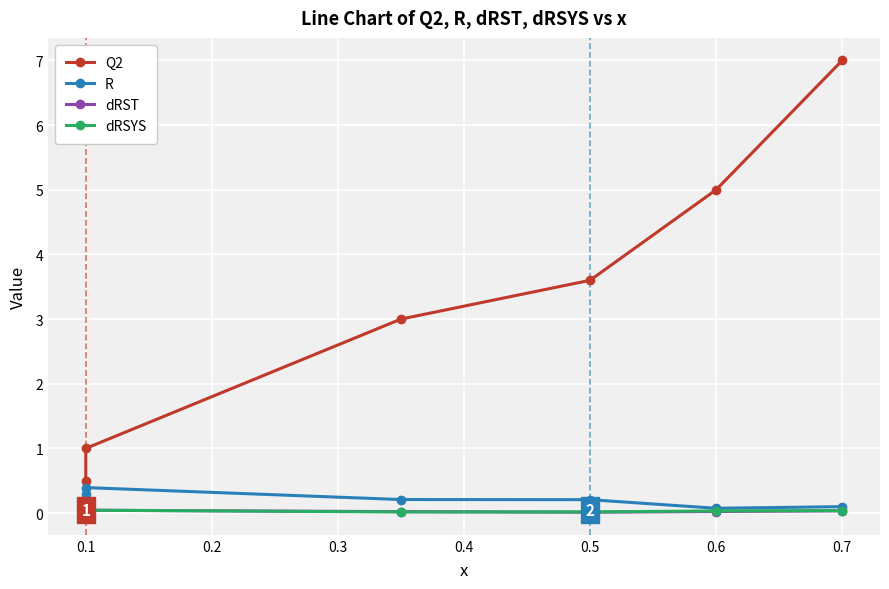

What are all the series names shown in the legend?

Q2, R, dRST, dRSYS